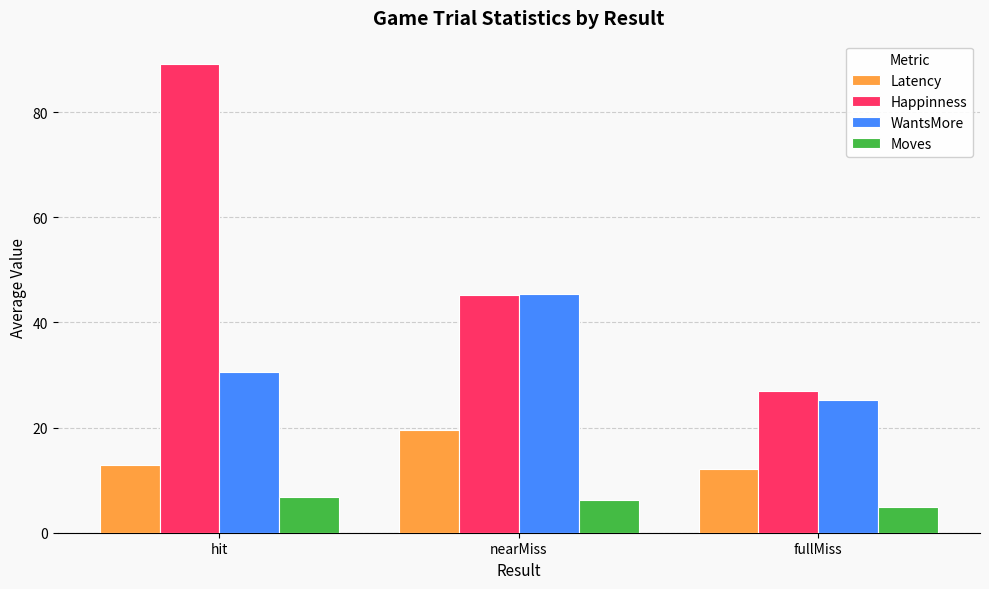

What is the sum of the WantsMore values at fullMiss and nearMiss?

70.7